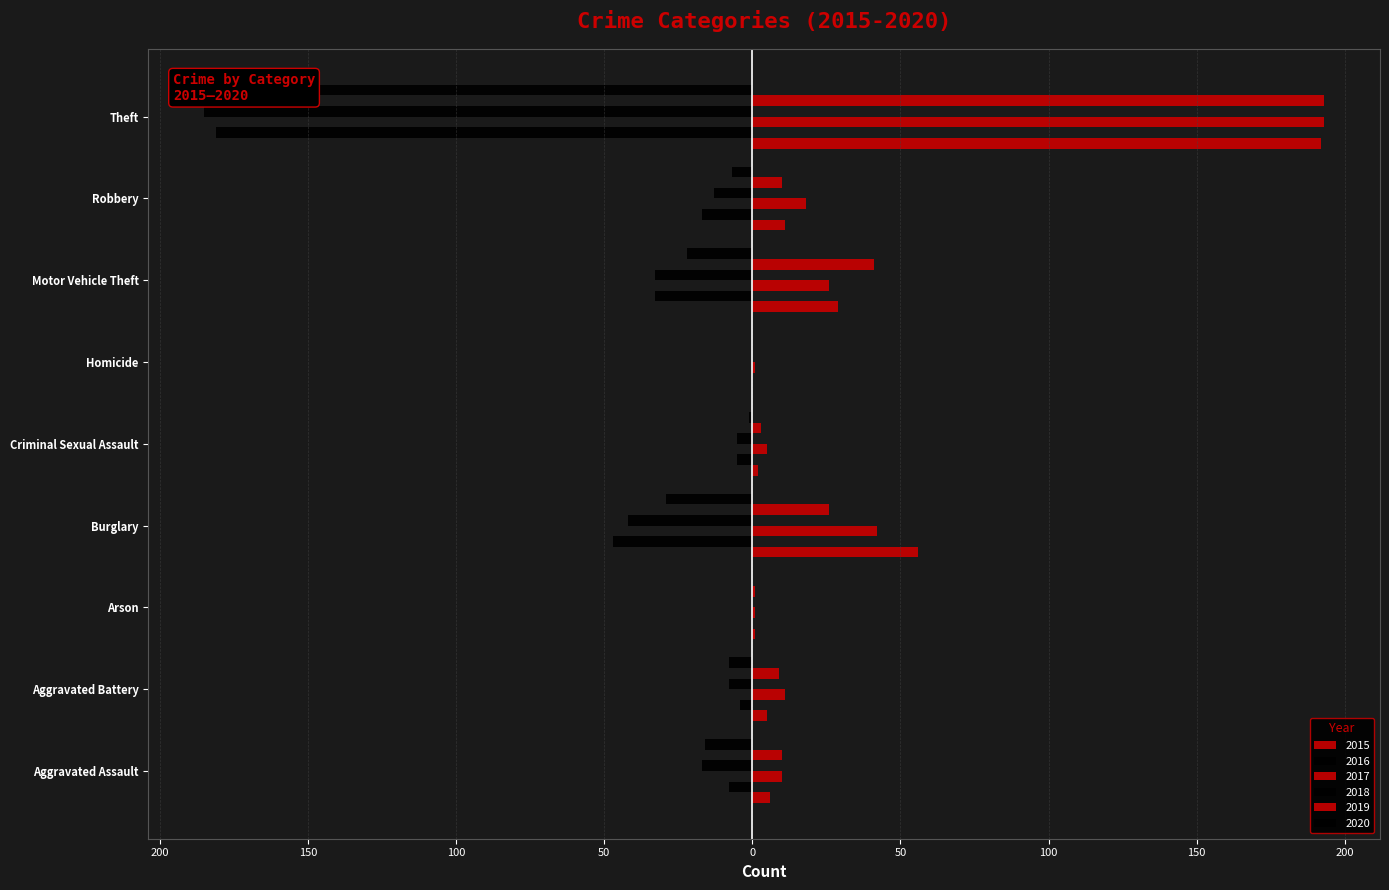

What is the difference between the highest and lowest values at Aggravated Assault?

27